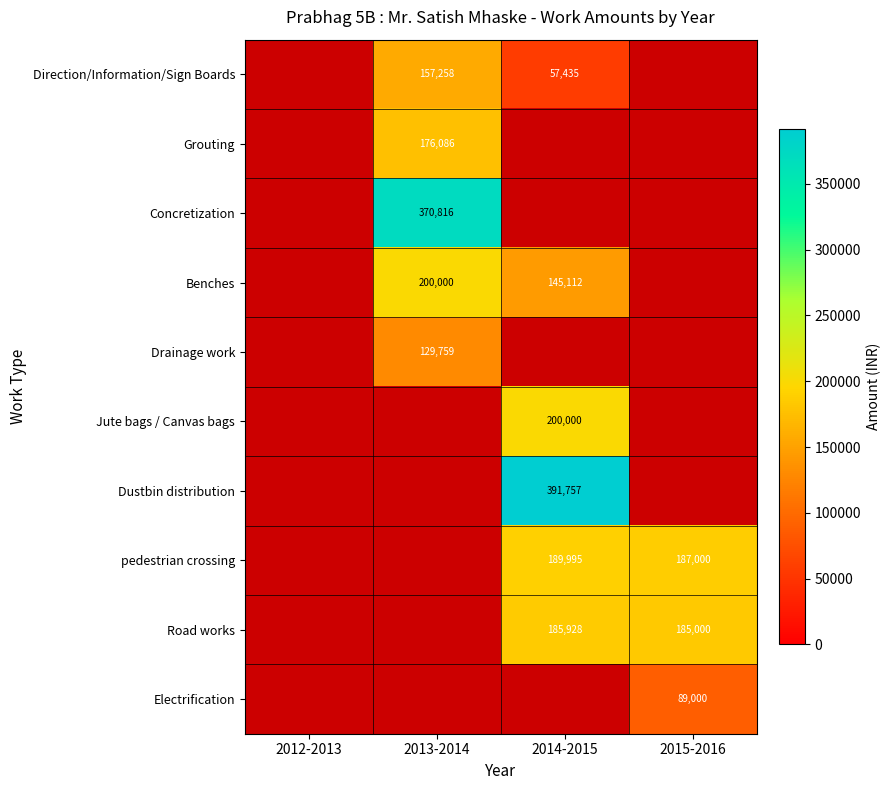

True or false: Electrification has a value of 89000 at 2015-2016.

True